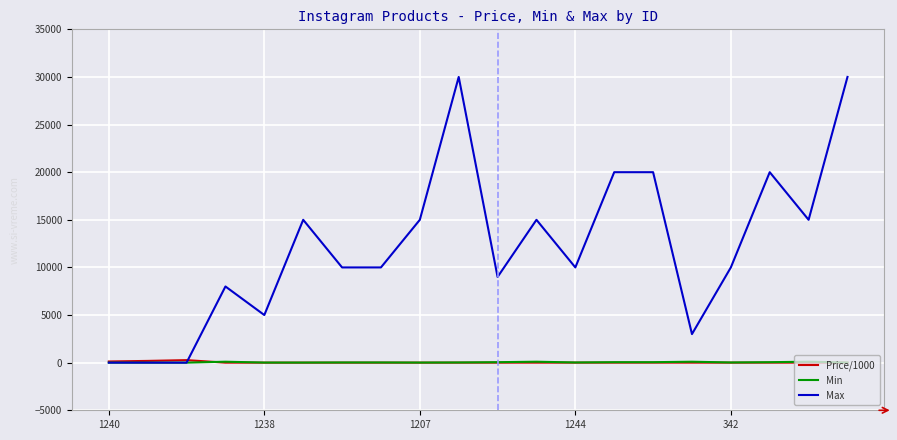

What is the greatest value displayed?

30000.0